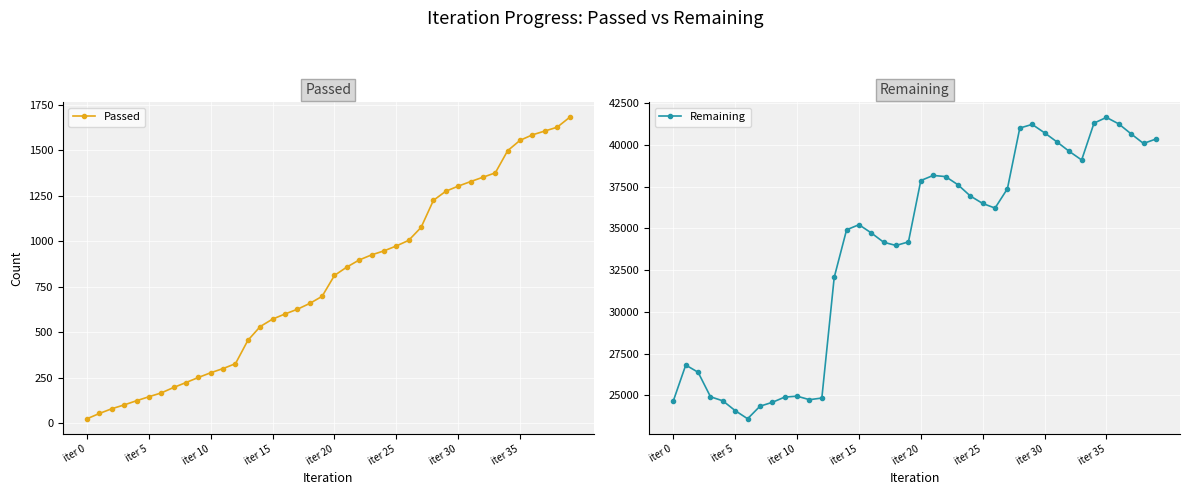

What are all the series names shown in the legend?

Passed, Remaining